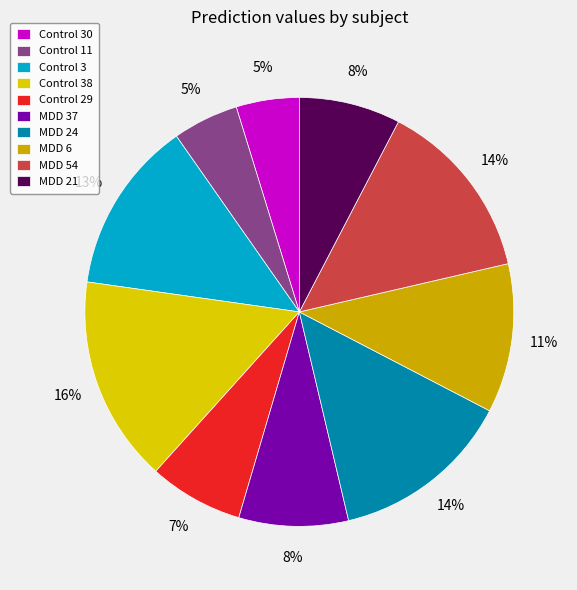

True or false: Control 30 accounts for 12% of the total.

False